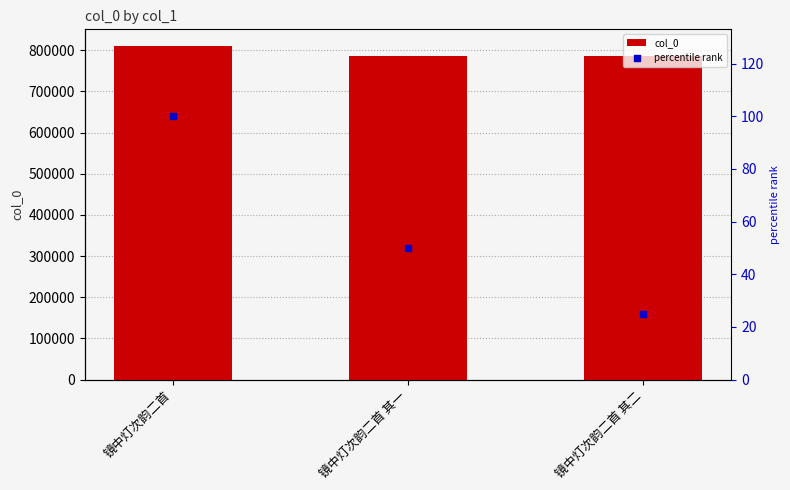

Which series has the largest total across all categories?

col_0